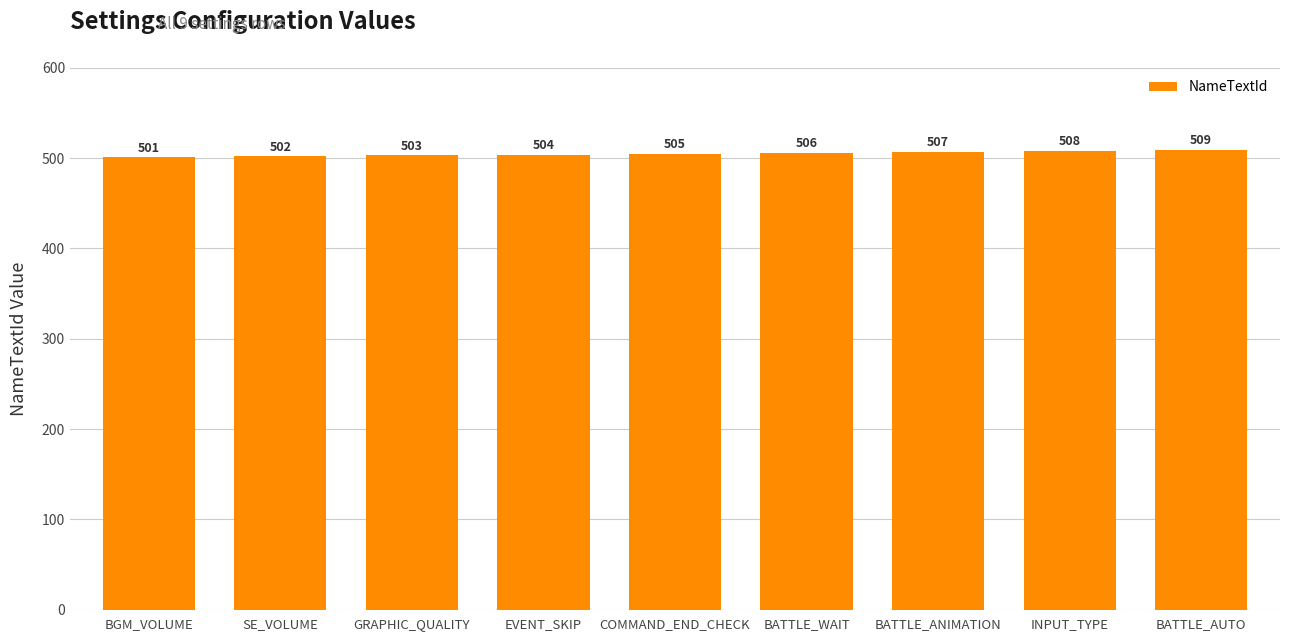

What is the ratio of the value at BATTLE_WAIT to the value at GRAPHIC_QUALITY?

1.0